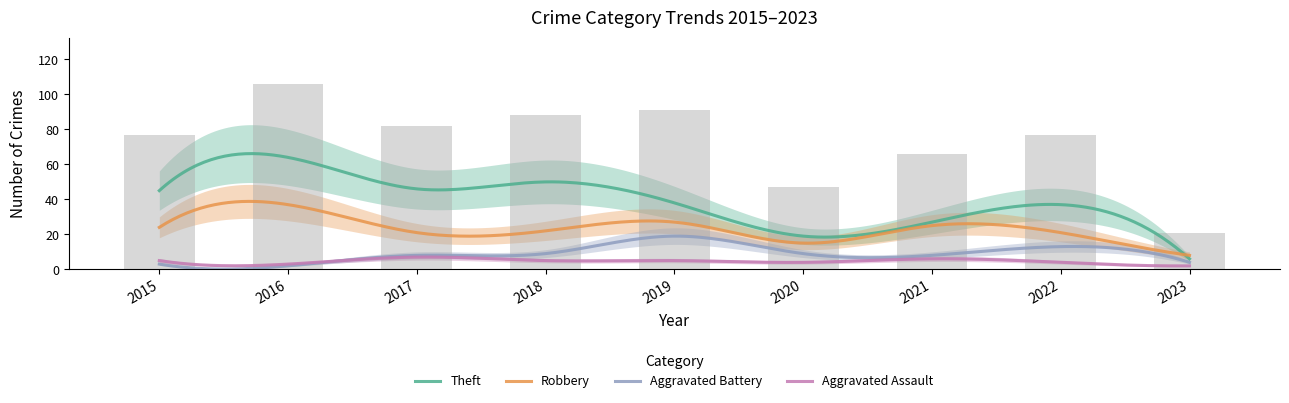

What value does the Theft series have at 2017?

46